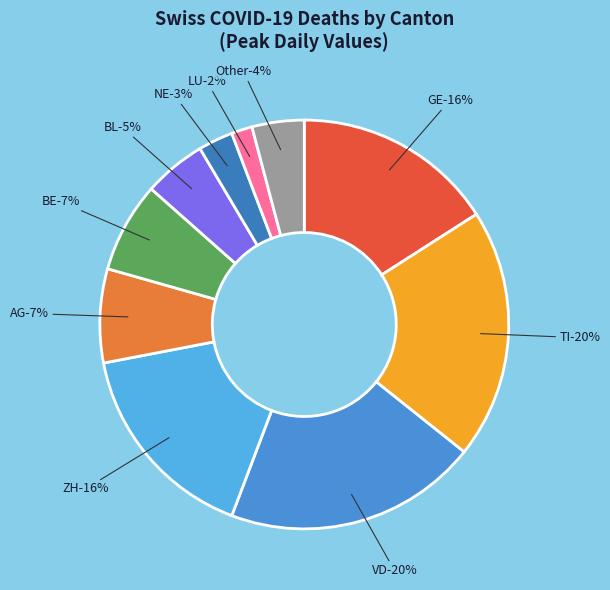

Does NE account for over 50% of the chart?

No